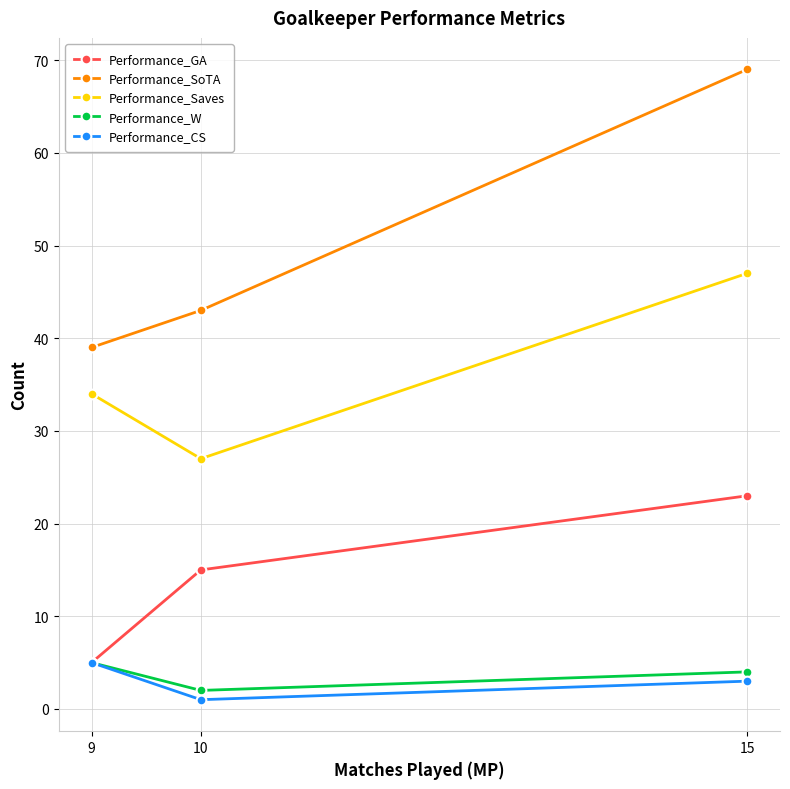

At which label does Performance_SoTA reach its peak?

15